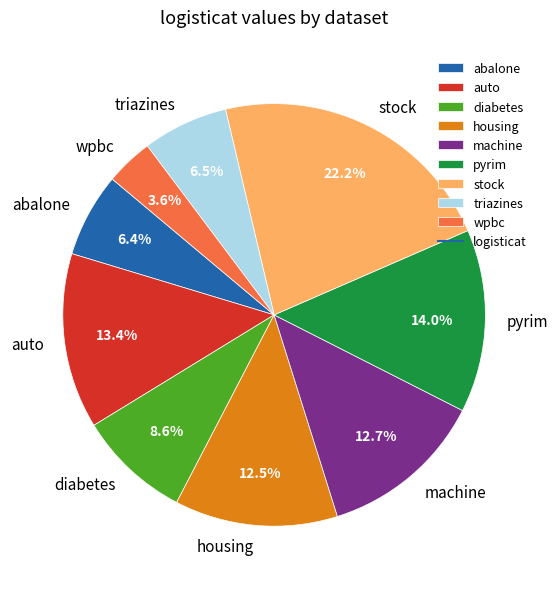

How many slices are in this pie chart?

9